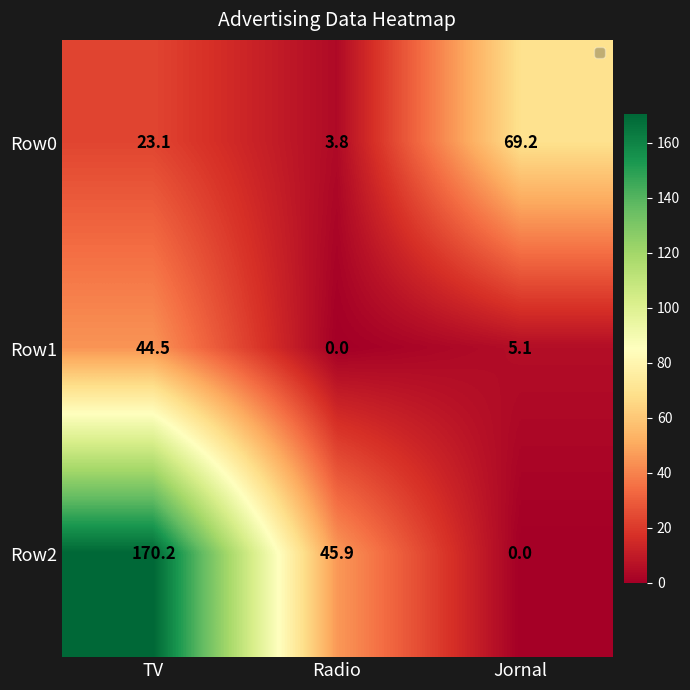

What is the greatest value displayed?

170.2